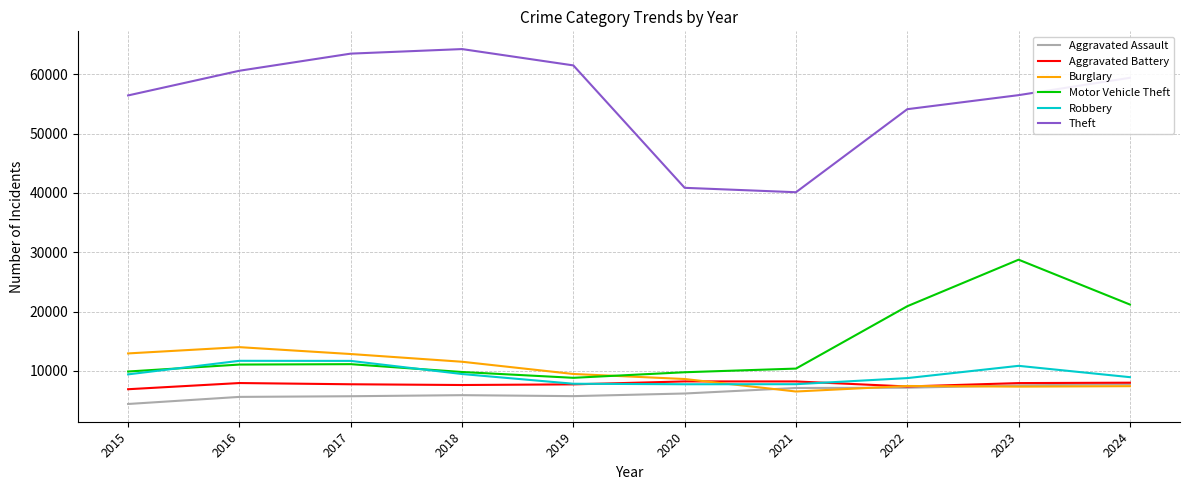

Is the value of Aggravated Battery at 2020 greater than the value of Motor Vehicle Theft at 2024?

No